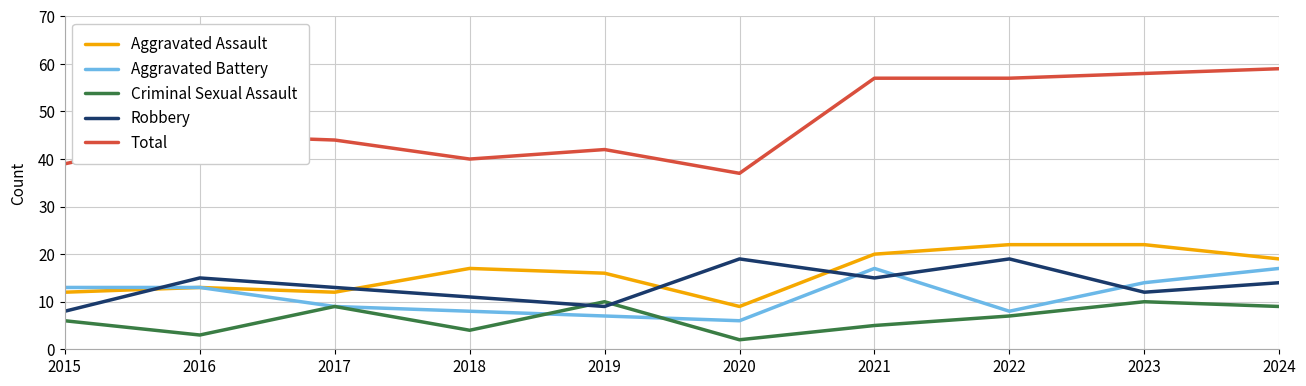

True or false: Robbery and Total cross at least once.

False